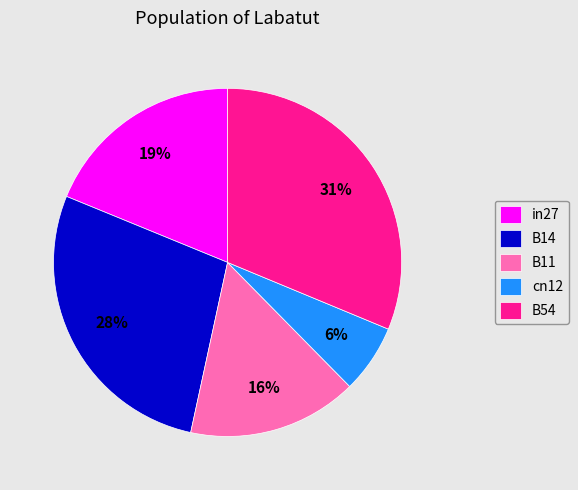

Does B54 account for over 50% of the chart?

No